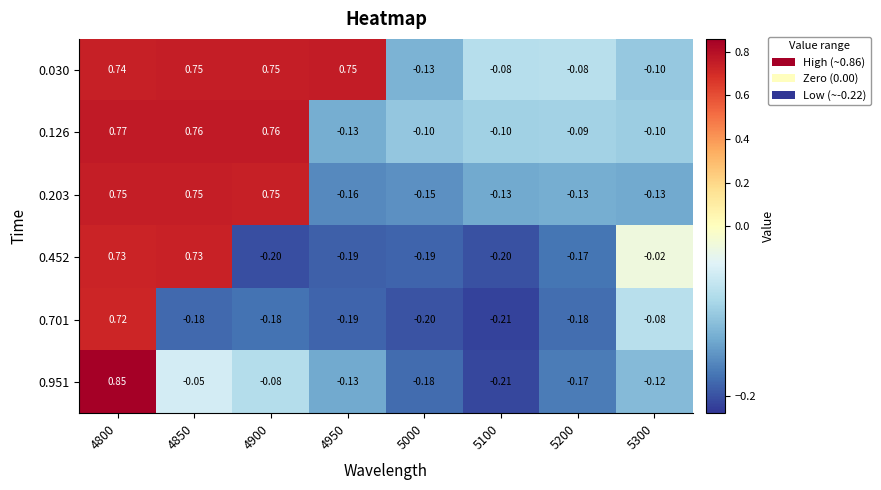

Which label corresponds to the largest value in the chart?

4800